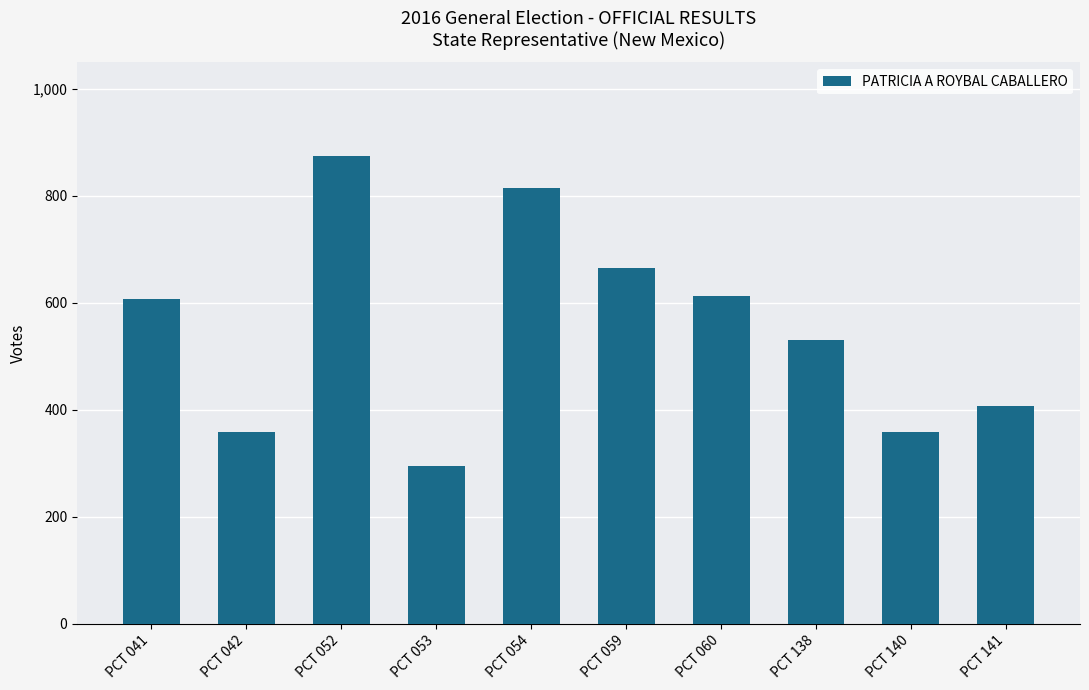

Does the chart contain any negative values?

No